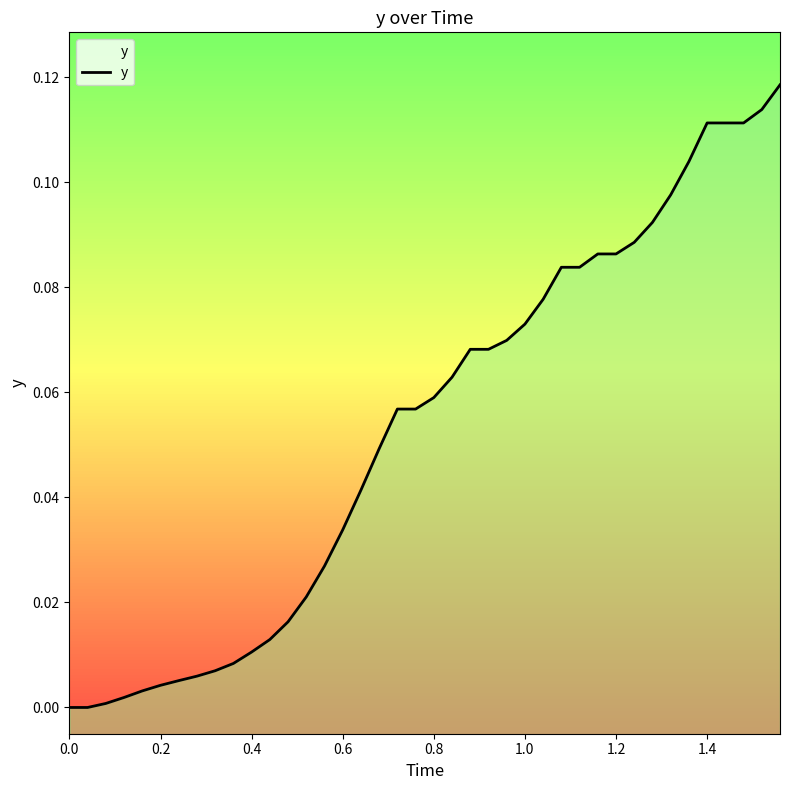

The chart shows a value of 0.1 at 31. True or false?

False